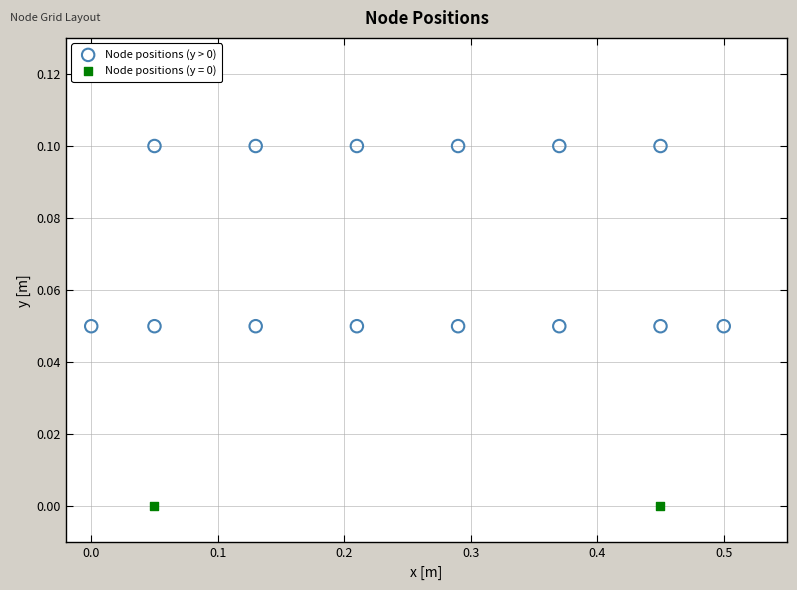

What are all the series names shown in the legend?

Node positions (y > 0), Node positions (y = 0)